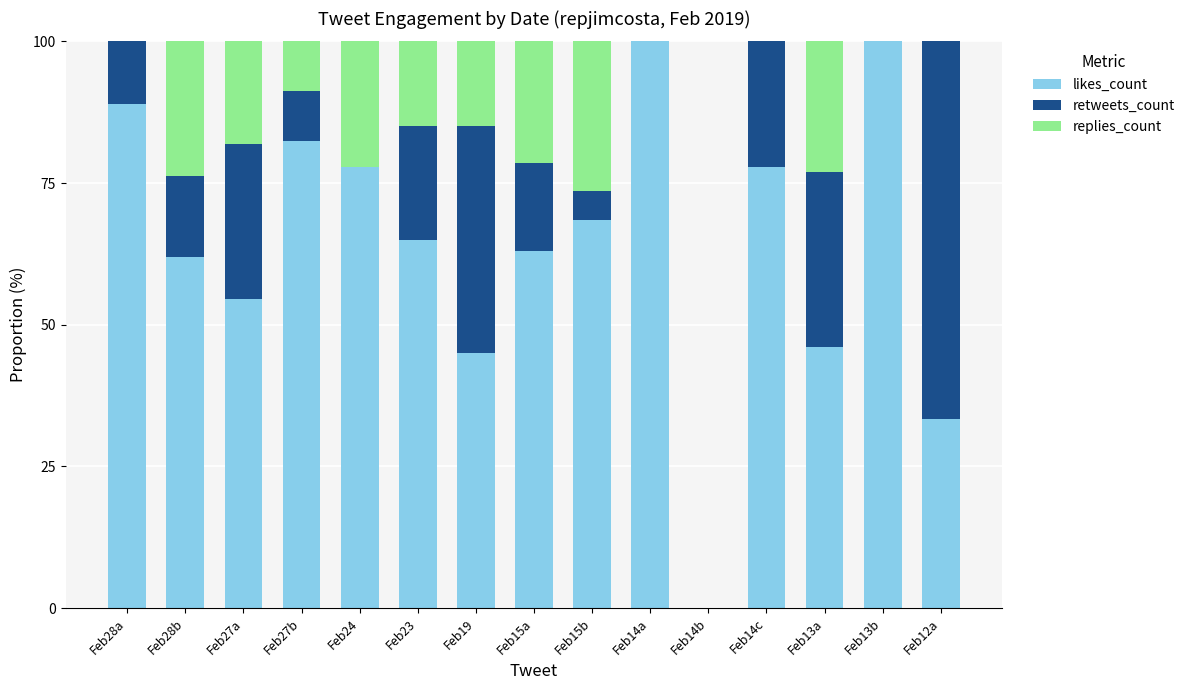

What is the highest value of the likes_count series?

100.0